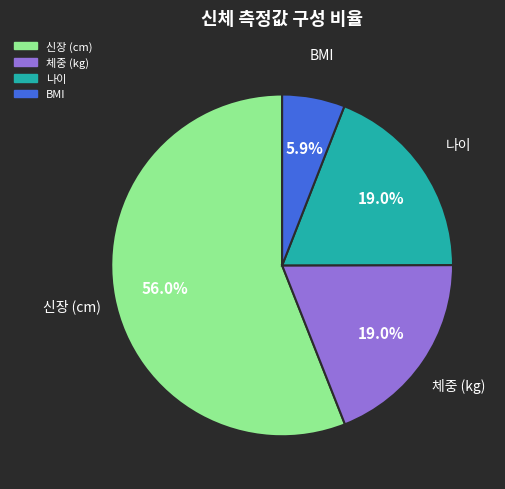

Is there any slice that represents more than half of the pie?

Yes